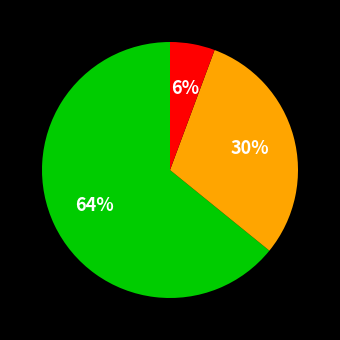

Is there any slice that represents more than half of the pie?

Yes